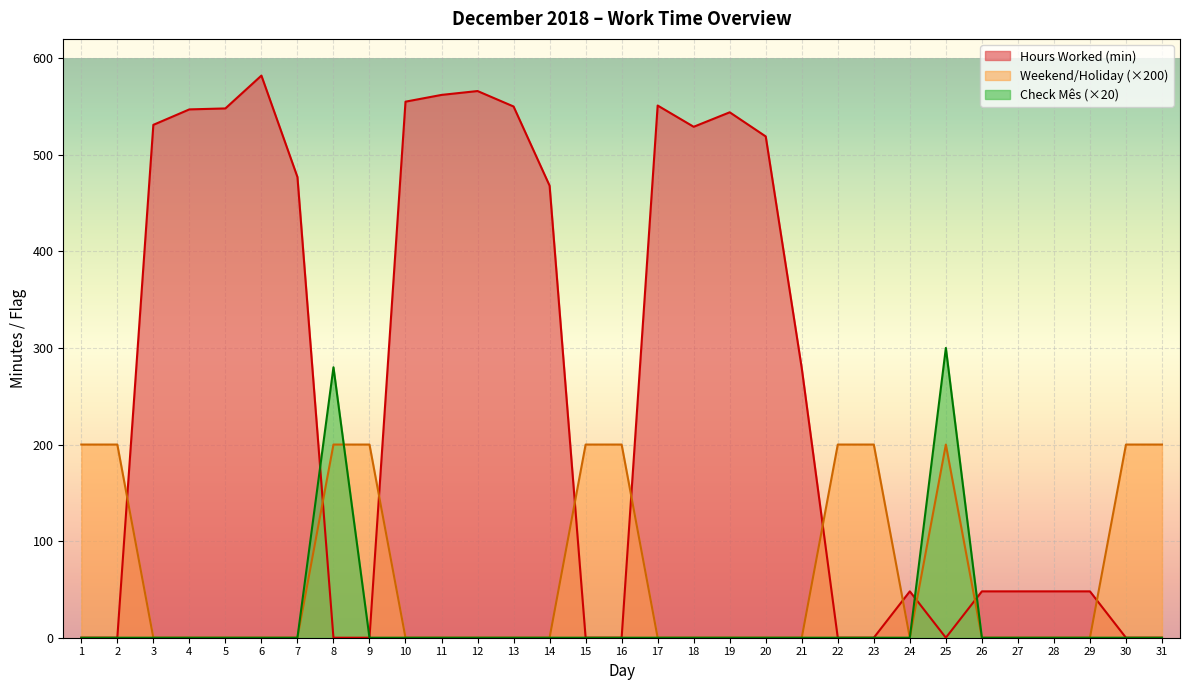

Which series ends up on top after the final intersection of Hours Worked (min) and Weekend/Holiday (×200)?

Weekend/Holiday (×200)